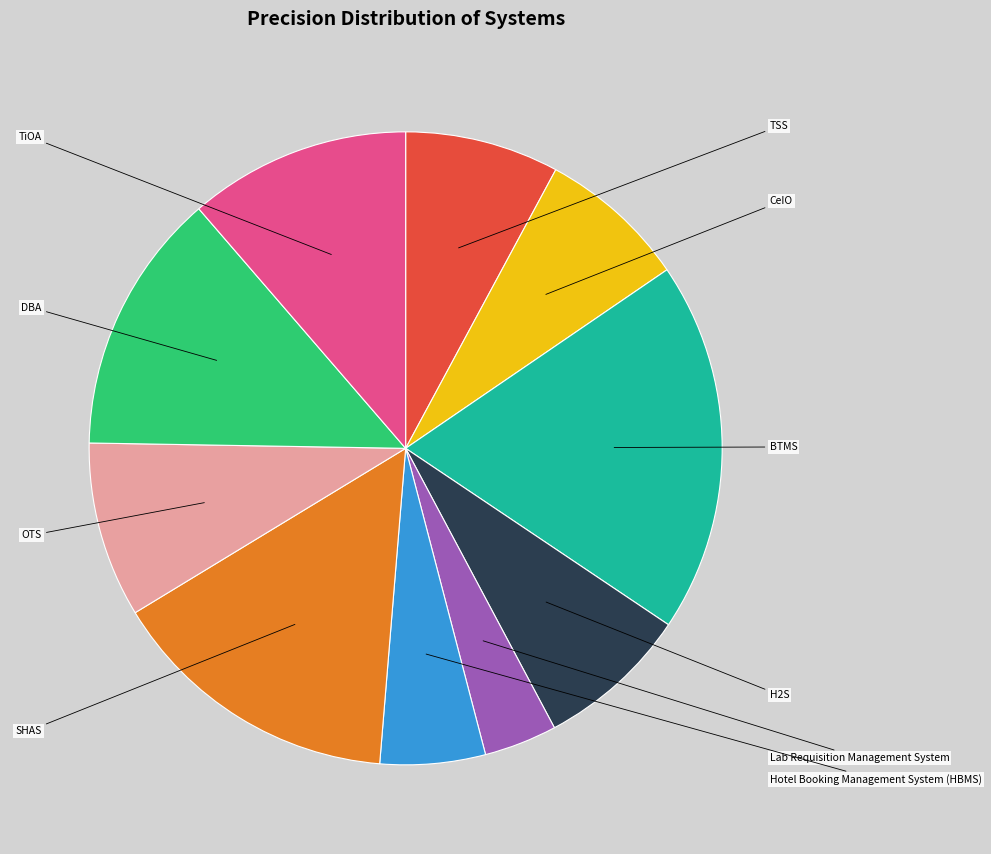

Is there any slice that represents more than half of the pie?

No